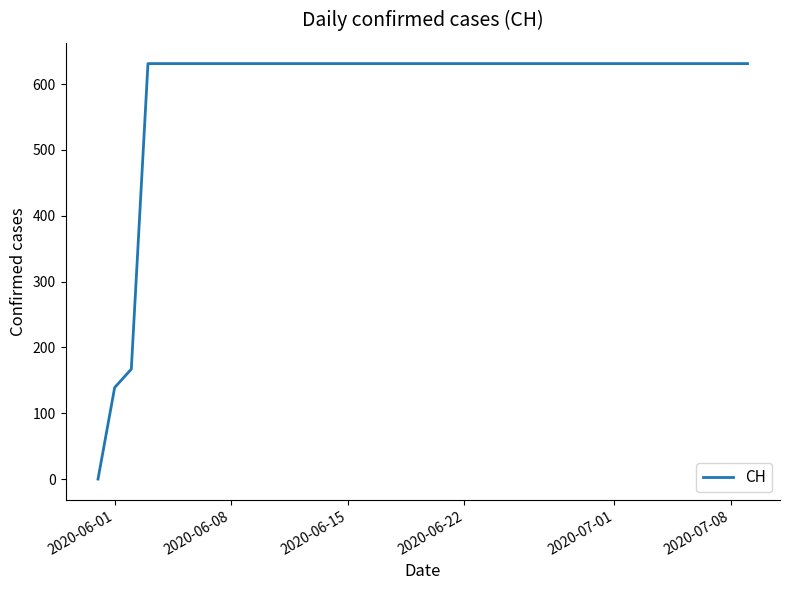

What is the difference between the maximum and minimum values?

631